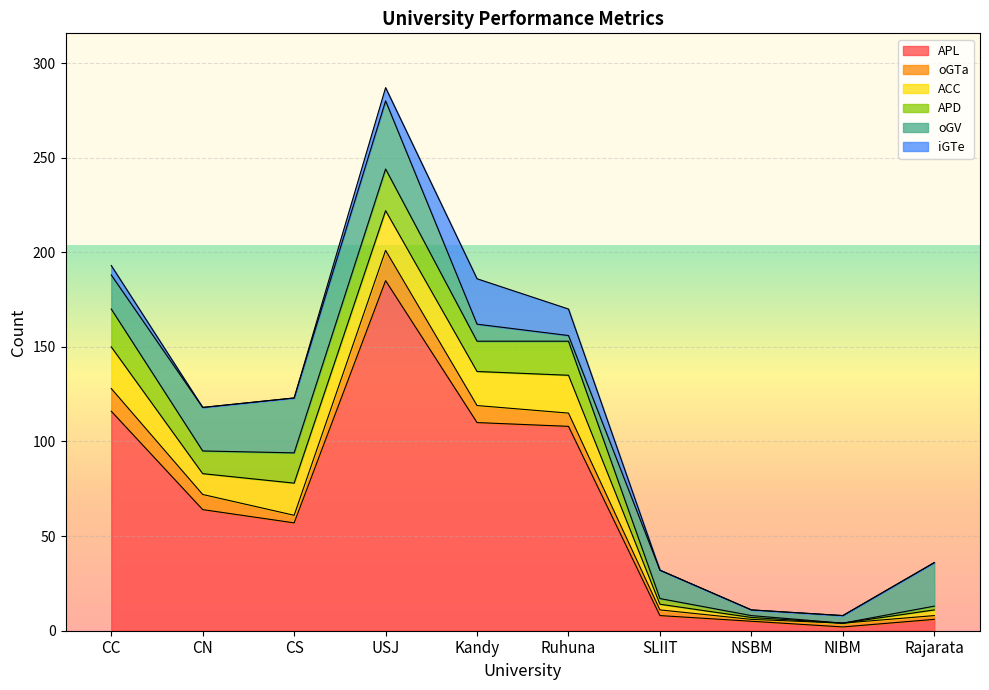

At which label is oGV closest to 19?

CC